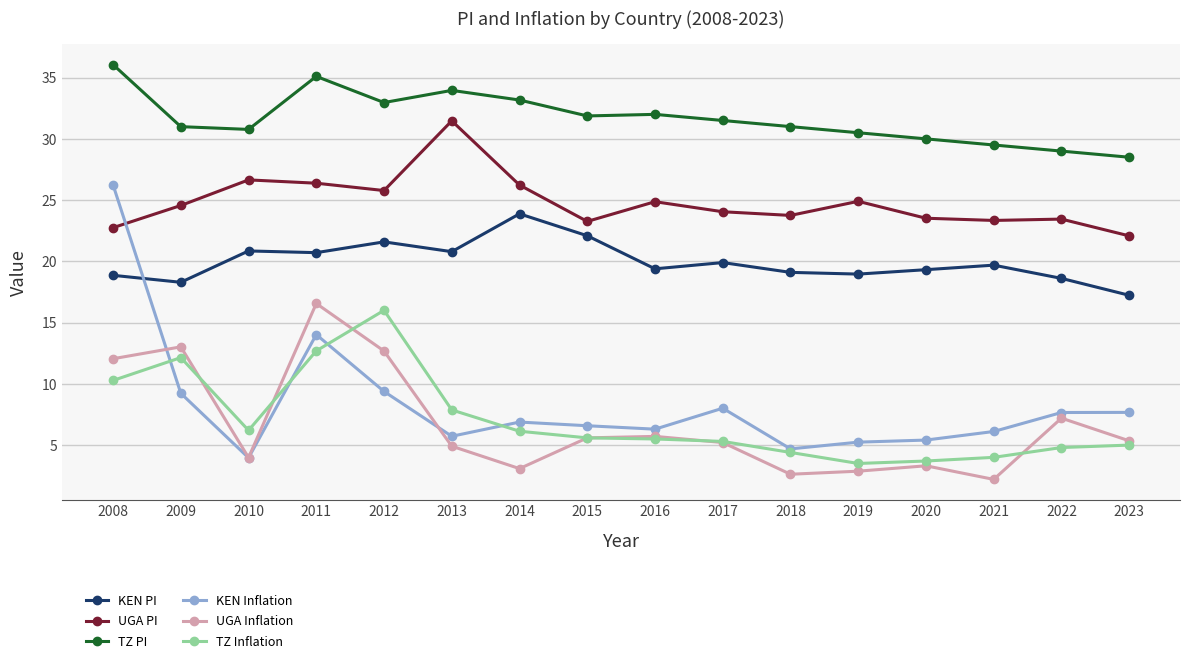

What are all the series names shown in the legend?

KEN PI, UGA PI, TZ PI, KEN Inflation, UGA Inflation, TZ Inflation